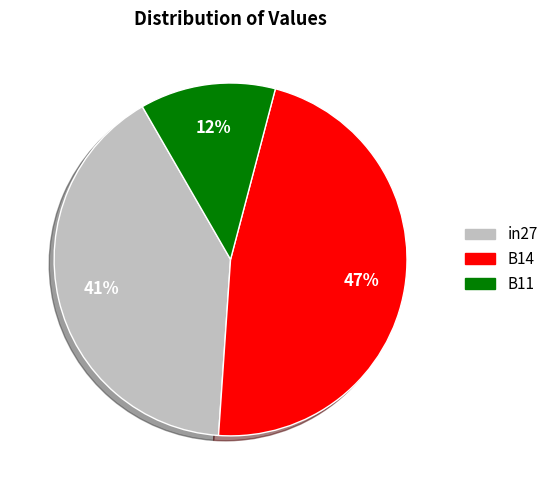

Do B14 and in27 together represent more than half of the pie?

Yes